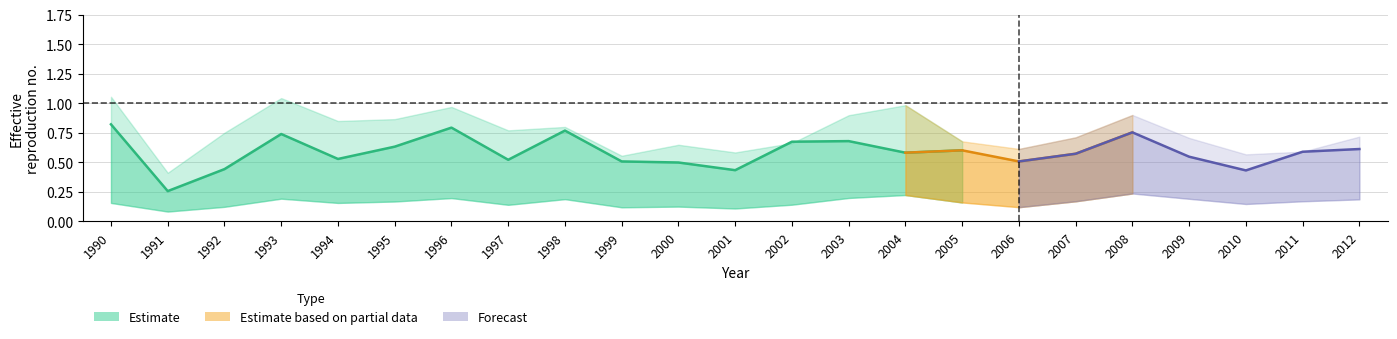

Does the chart display data point markers on the line(s)?

No